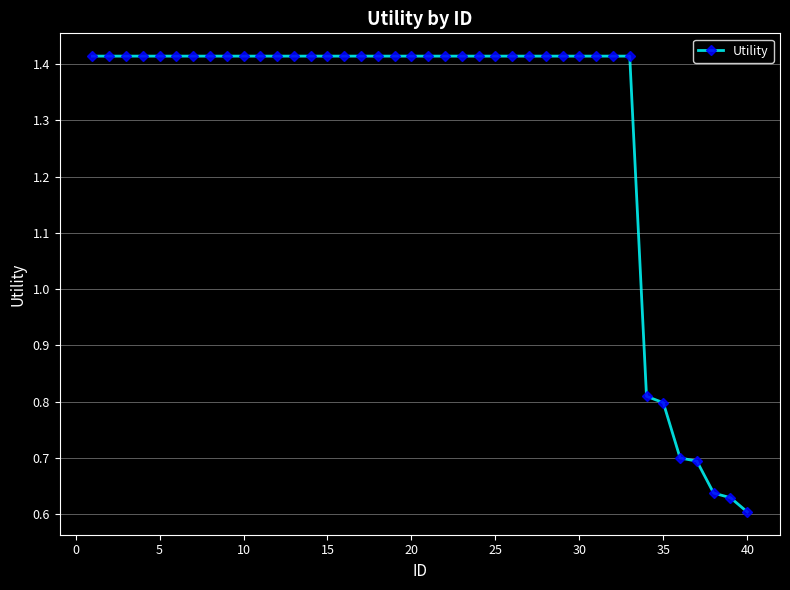

How many values are below 1?

7